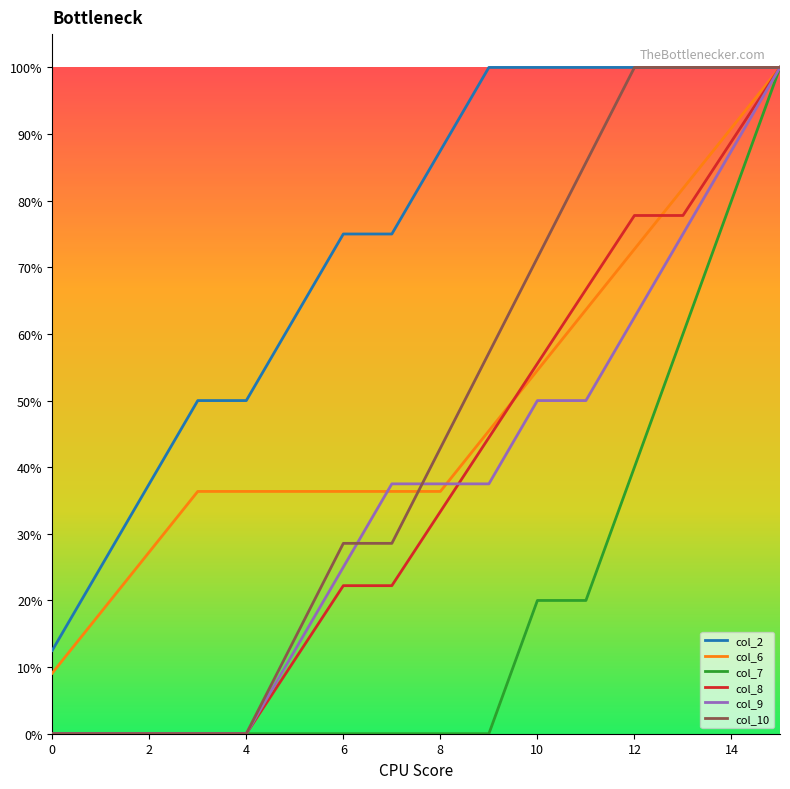

True or false: col_7 and col_2 cross at least once.

False